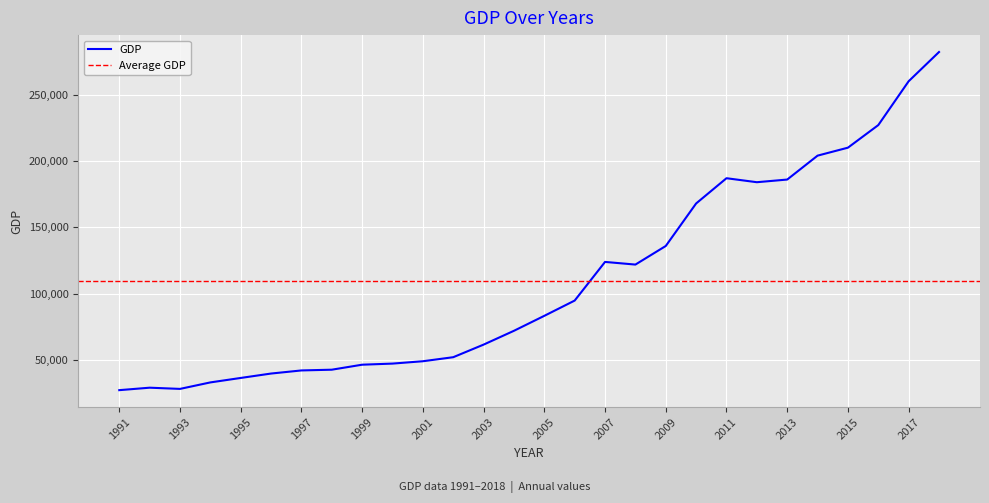

Where is the first local minimum?

1993